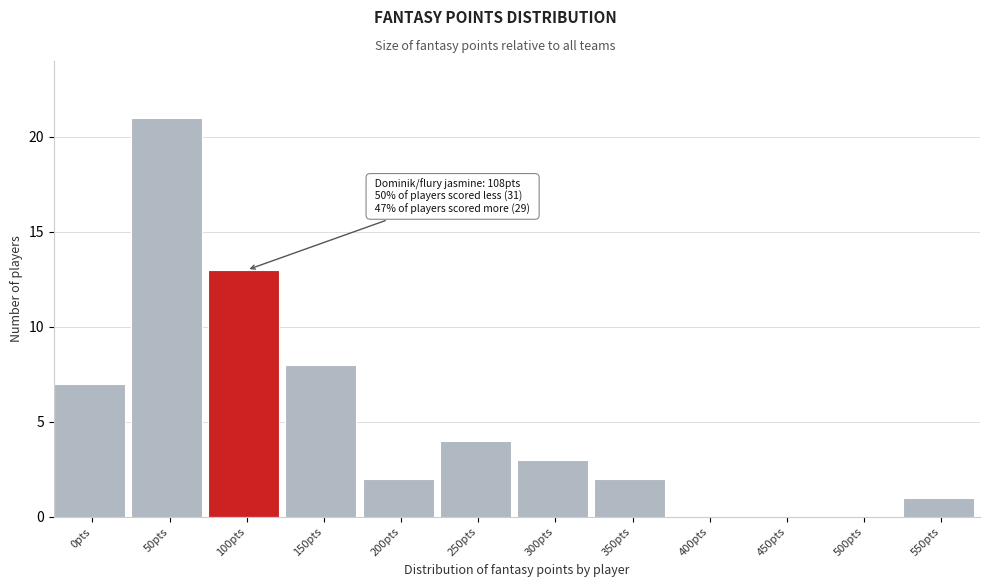

Reading left to right, extract all data points from this chart.

0pts=7	50pts=21	100pts=13	150pts=8	200pts=2	250pts=4	300pts=3	350pts=2	400pts=0	450pts=0	500pts=0	550pts=1